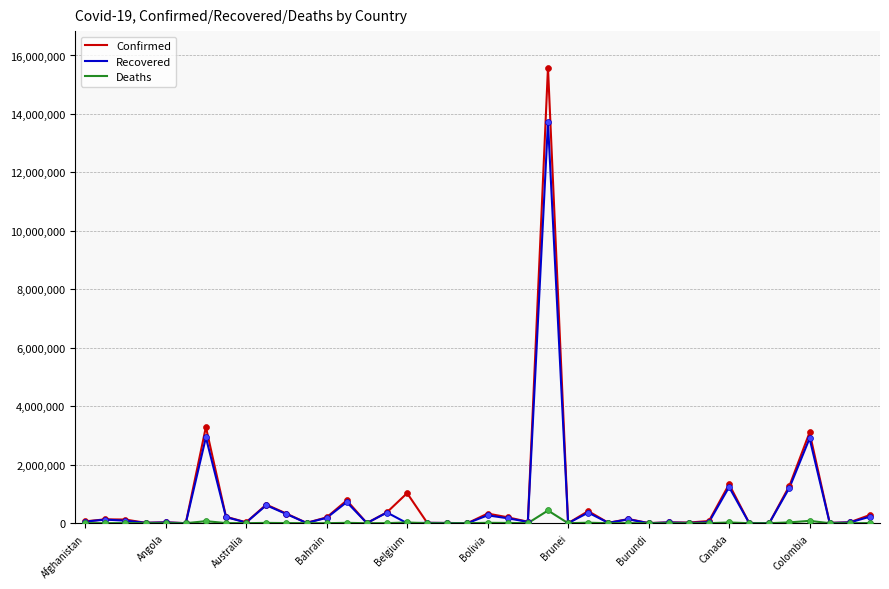

What are all the series names shown in the legend?

Confirmed, Recovered, Deaths